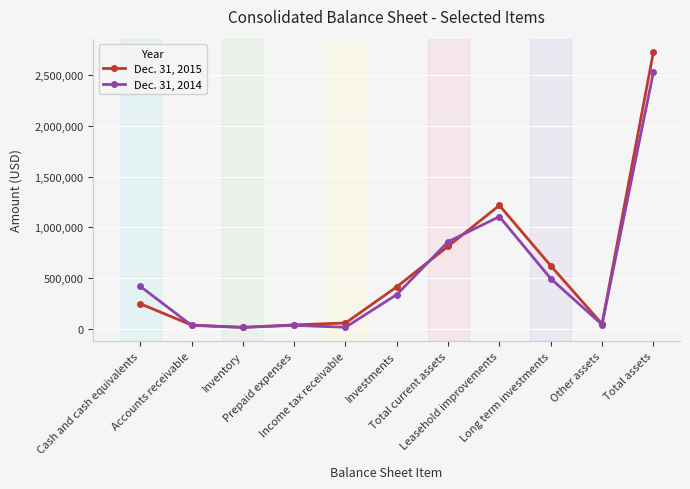

Read the Dec. 31, 2014 value at Long term investments, to the nearest 10.

496110